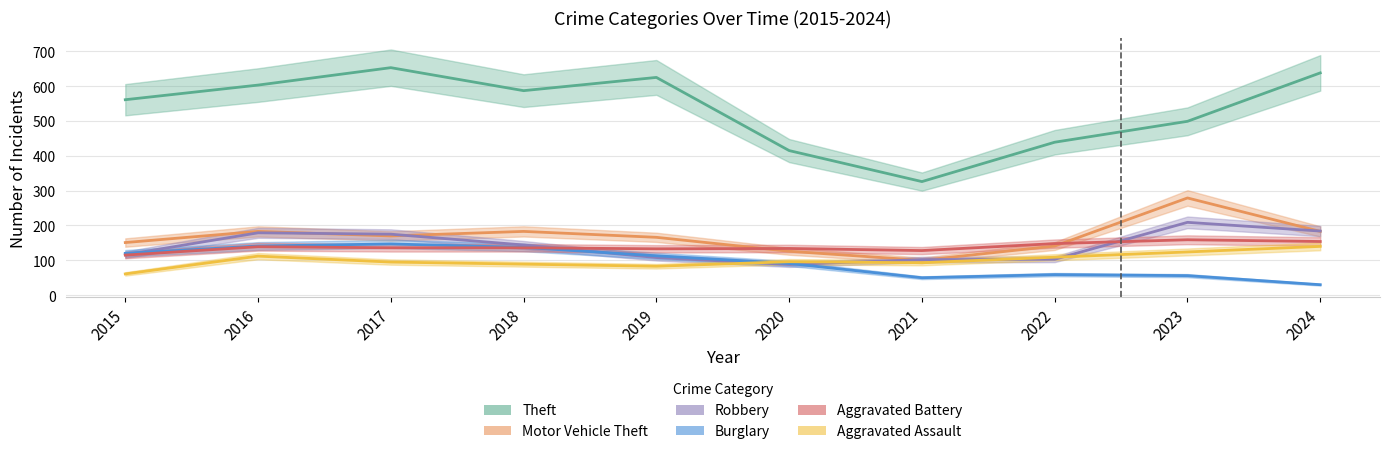

True or false: Aggravated Battery and Theft intersect in this chart.

False